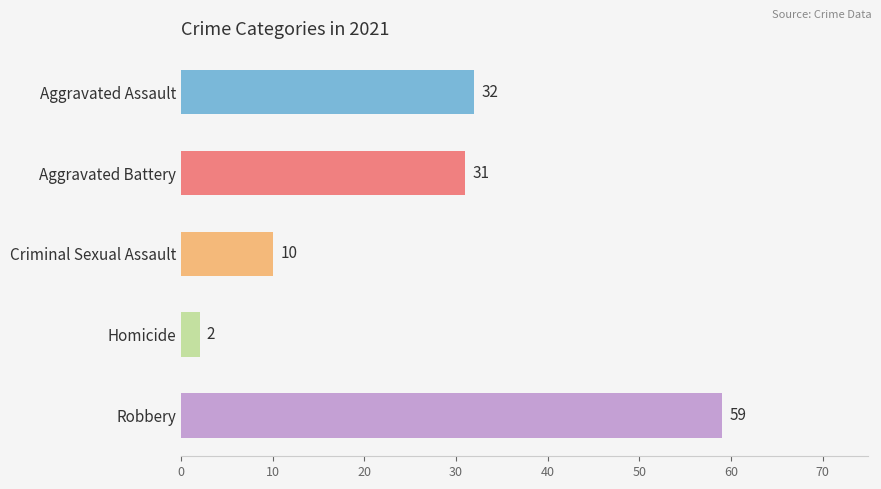

The value at Aggravated Assault is 43. True or false?

False